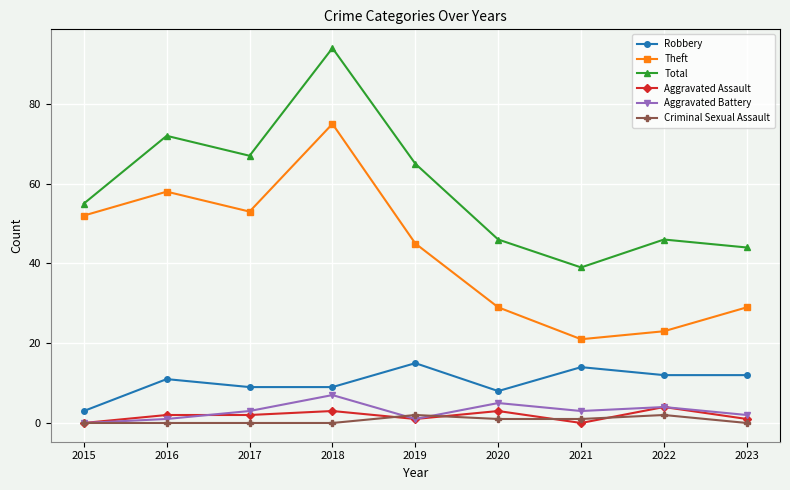

What is the total value across all series at 2018?

188